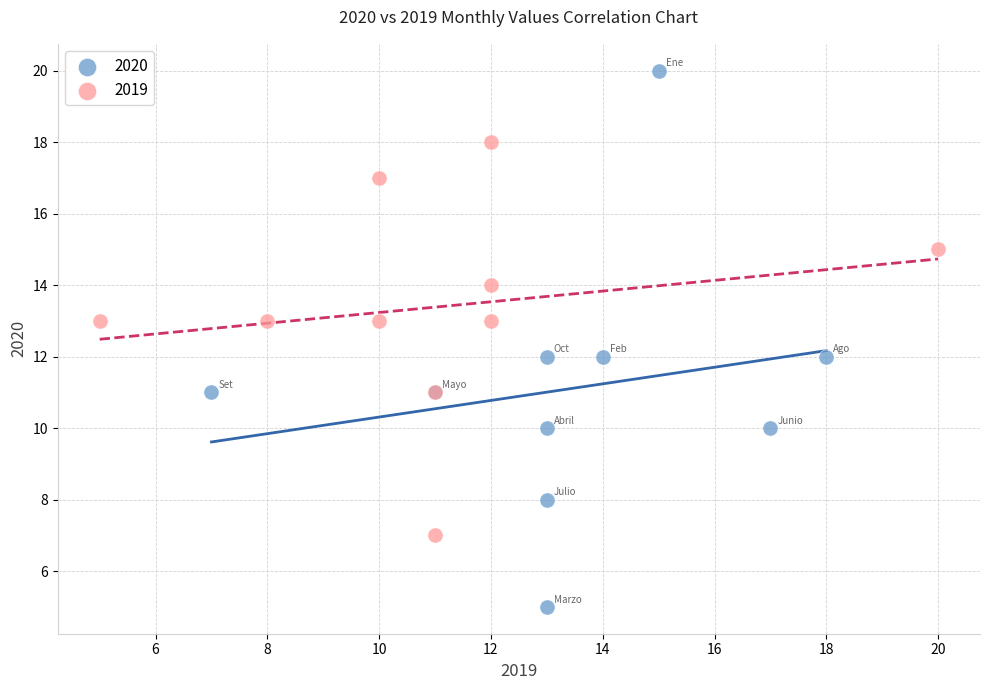

Which series reaches the minimum Y coordinate?

2020